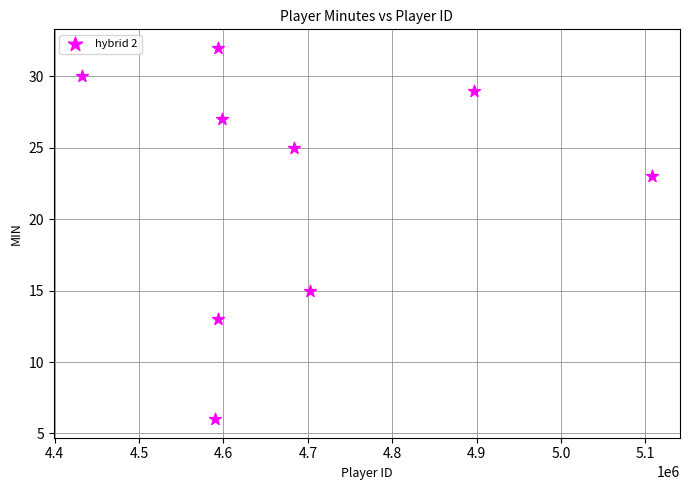

What is the average X value?

4688675